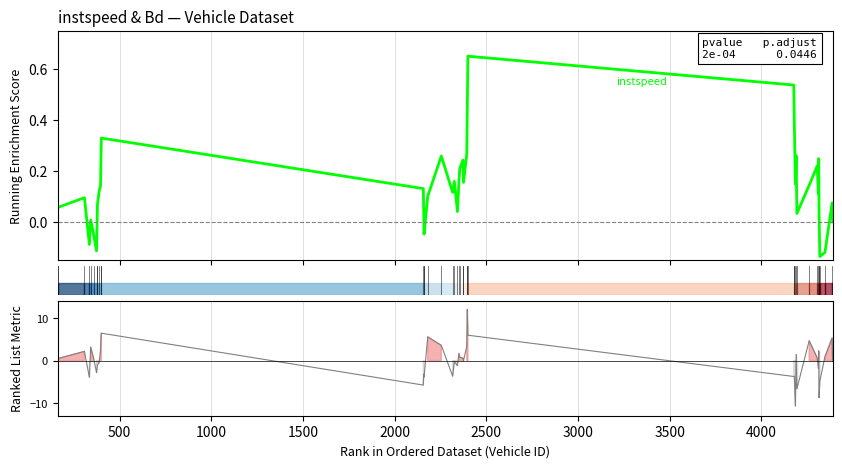

What is the value of the instspeed metric point at the 26th from the left?

6.0